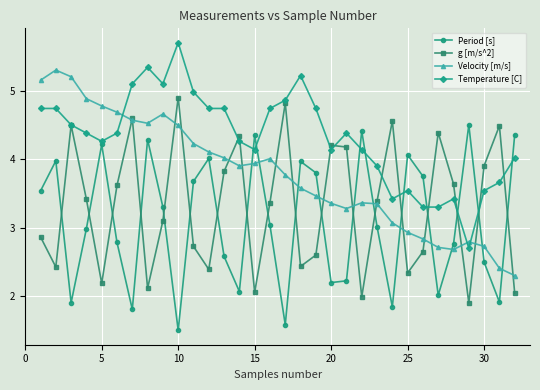

What is the value of the g [m/s^2] point at the 10th from the left?

4.9